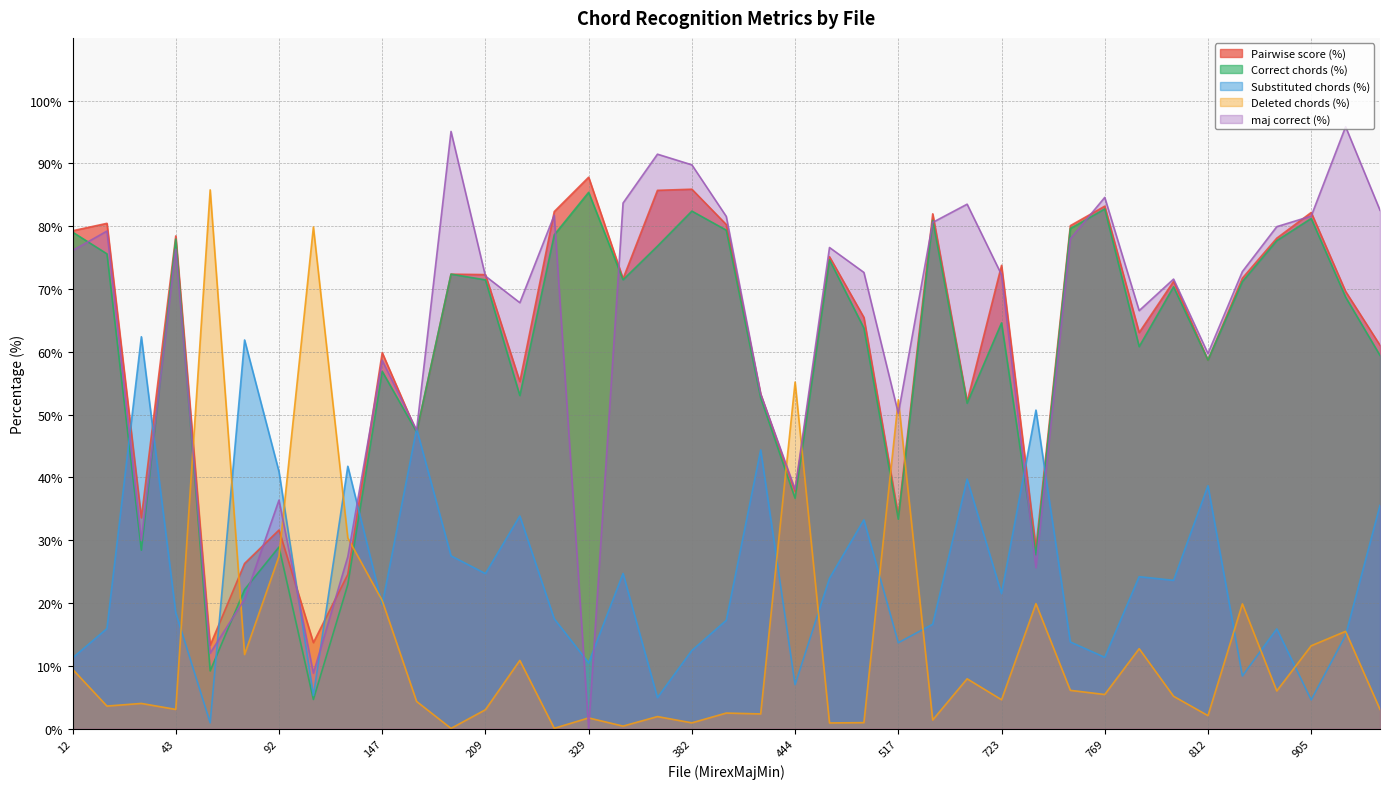

What is the difference between the maximum and minimum values in the Substituted chords (%) series?

61.5